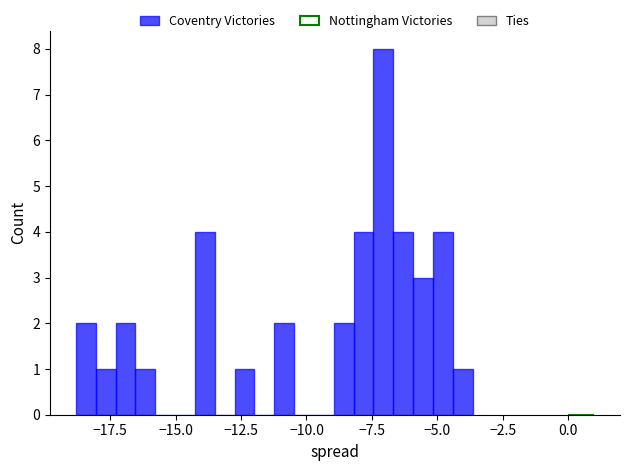

Read against the x-axis, roughly where is the centre of the tallest bar?

-7.0